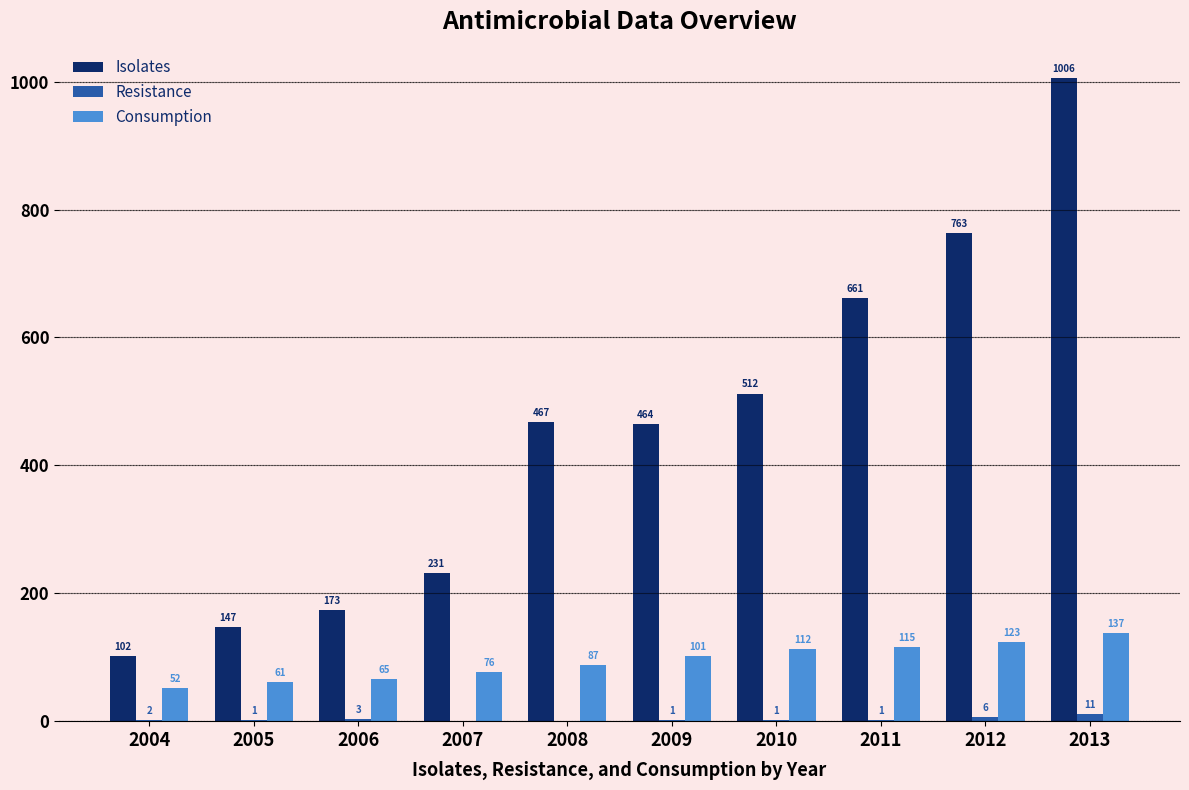

Which category has the highest value in the Resistance series?

2013